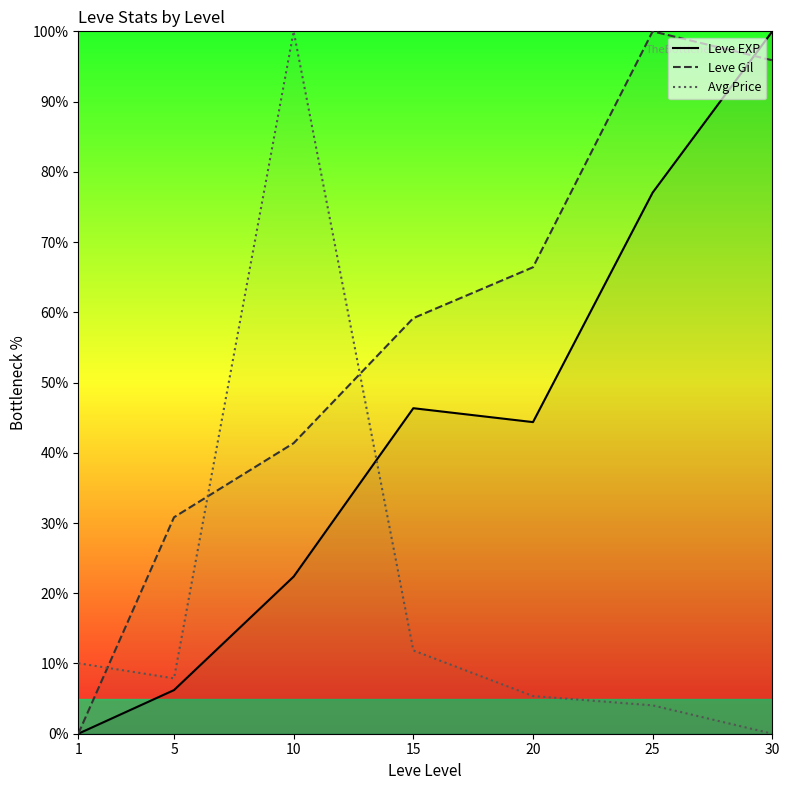

What is the greatest value displayed?

100.0